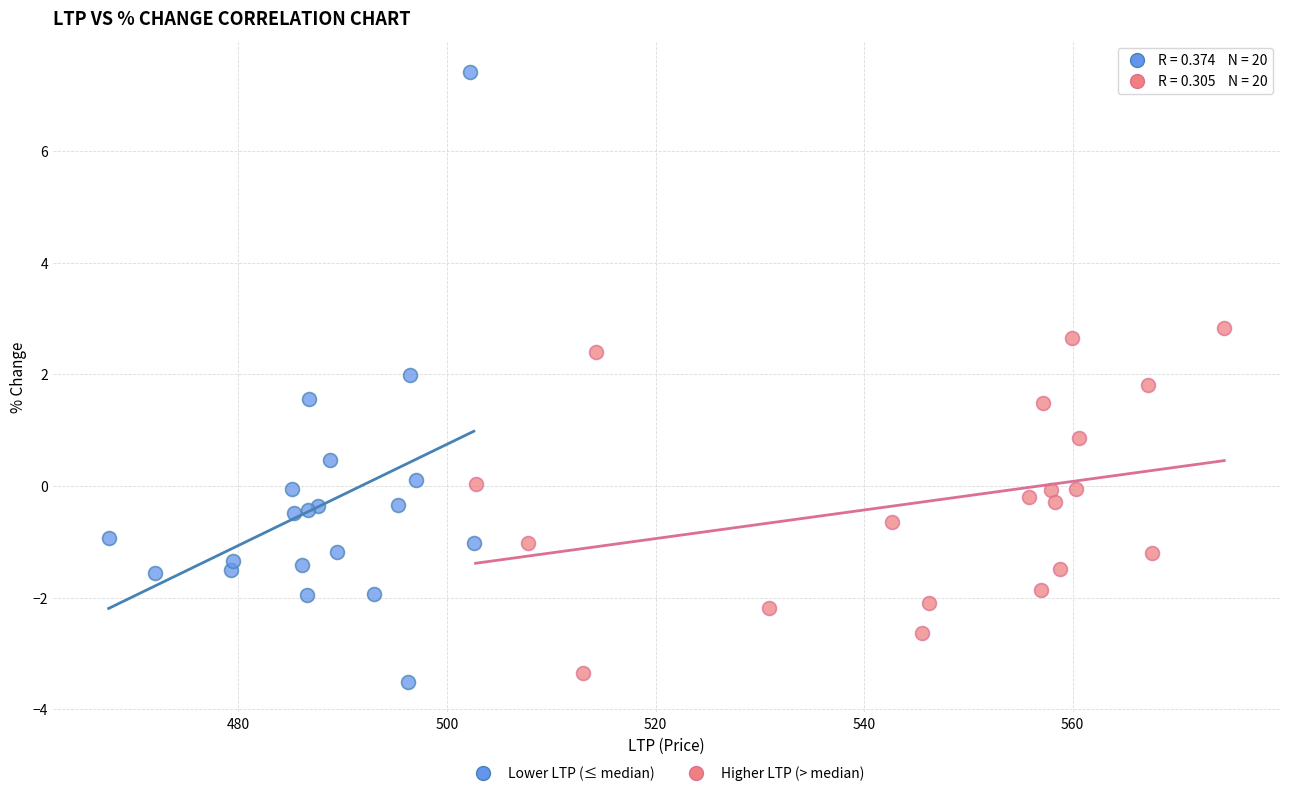

Which series reaches the maximum Y coordinate?

Lower LTP (≤ median)